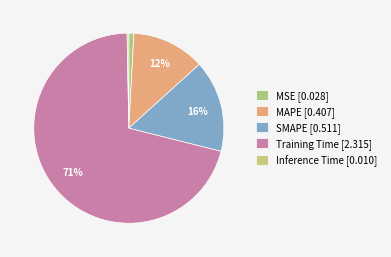

Which category has the smallest portion of the pie?

Inference Time